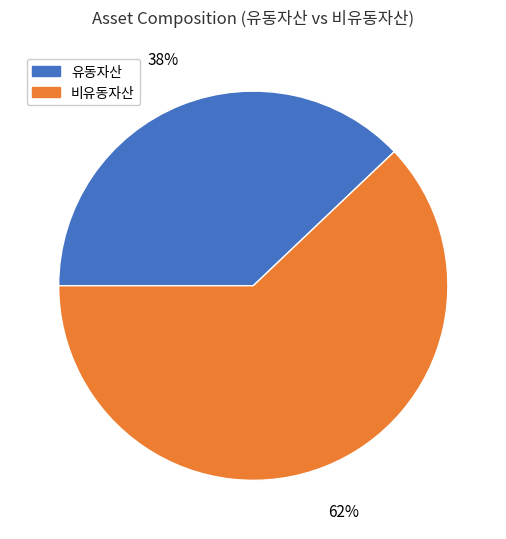

What percentage is the 유동자산 slice, to the nearest percent?

38%